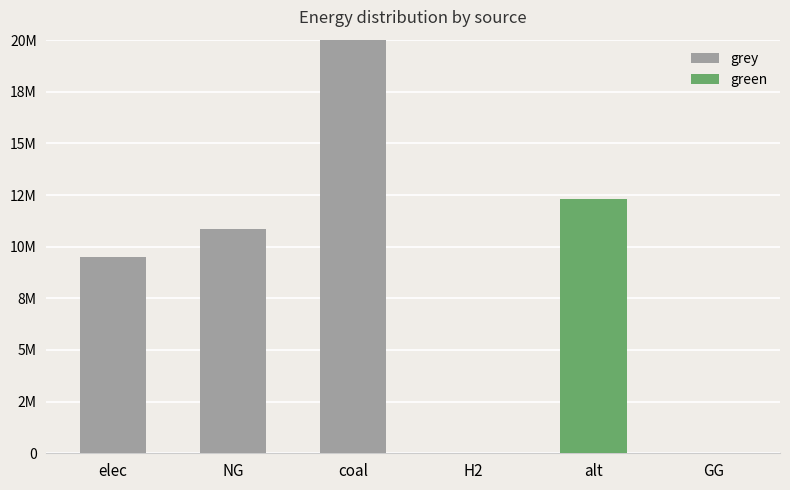

What is the label of the 1st bar from the left?

elec